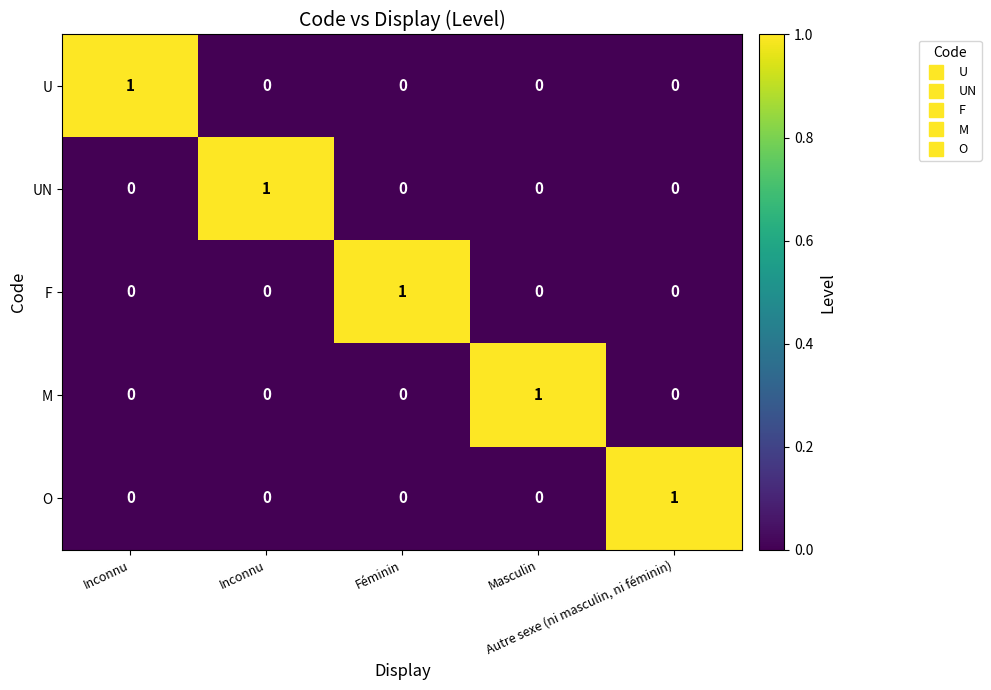

Reading right to left, what are all the values shown in this chart?

U: Autre sexe (ni masculin, ni féminin)=0	Masculin=0	Féminin=0	Inconnu=0	Inconnu=1
UN: Autre sexe (ni masculin, ni féminin)=0	Masculin=0	Féminin=0	Inconnu=1	Inconnu=0
F: Autre sexe (ni masculin, ni féminin)=0	Masculin=0	Féminin=1	Inconnu=0	Inconnu=0
M: Autre sexe (ni masculin, ni féminin)=0	Masculin=1	Féminin=0	Inconnu=0	Inconnu=0
O: Autre sexe (ni masculin, ni féminin)=1	Masculin=0	Féminin=0	Inconnu=0	Inconnu=0